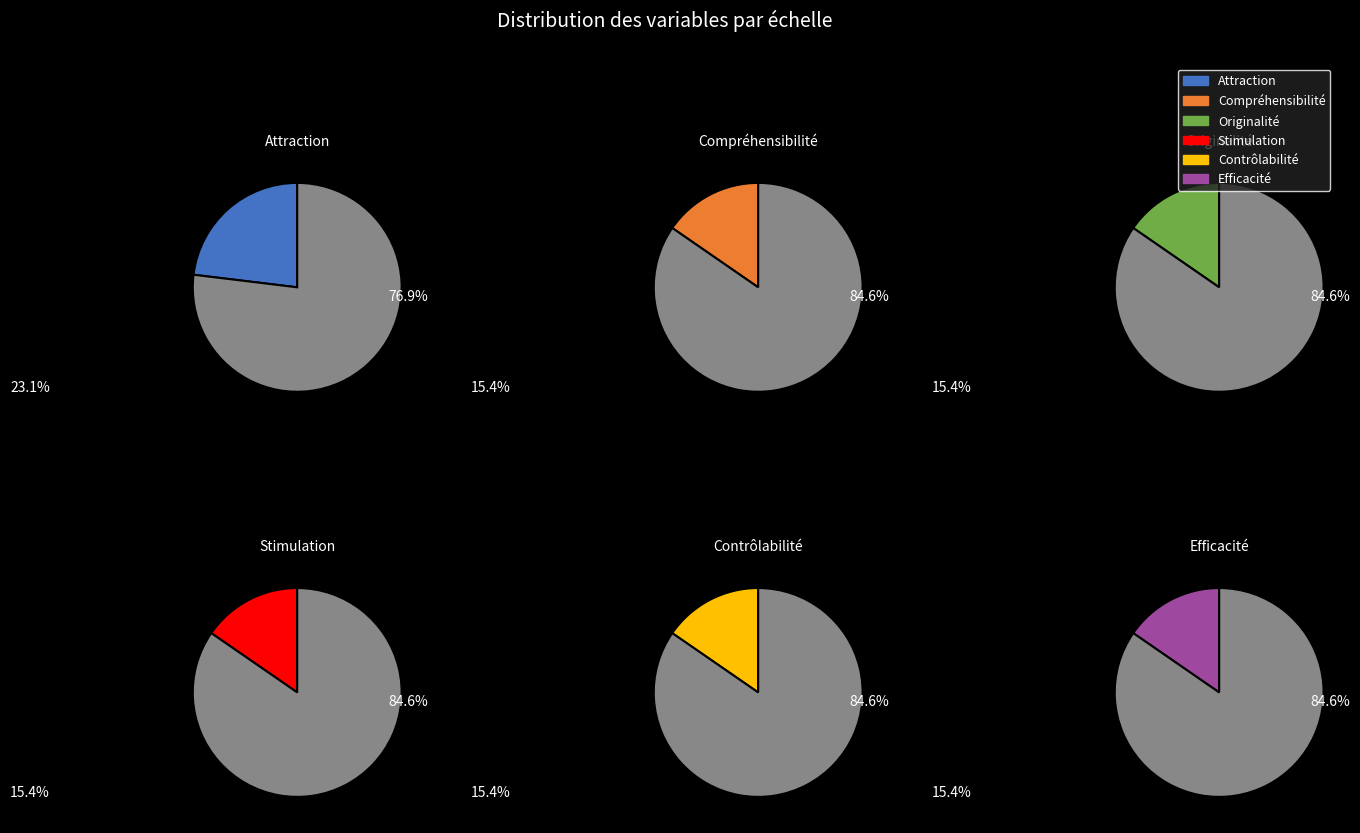

Which category has the smallest portion of the pie?

Compréhensibilité